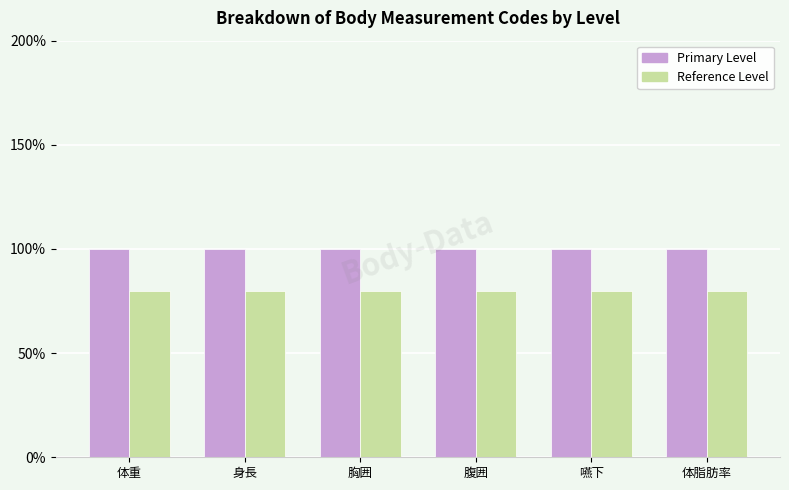

Between 体脂肪率 and 胸囲, which is larger?

体脂肪率